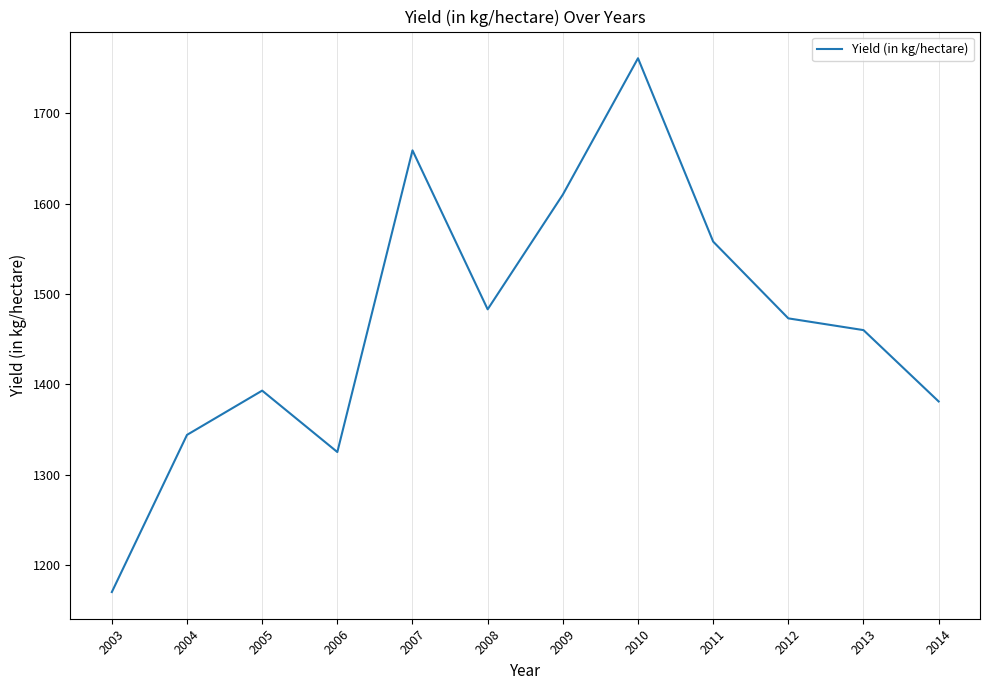

List the labels in order of value, largest first.

2010, 2007, 2009, 2011, 2008, 2012, 2013, 2005, 2014, 2004, 2006, 2003